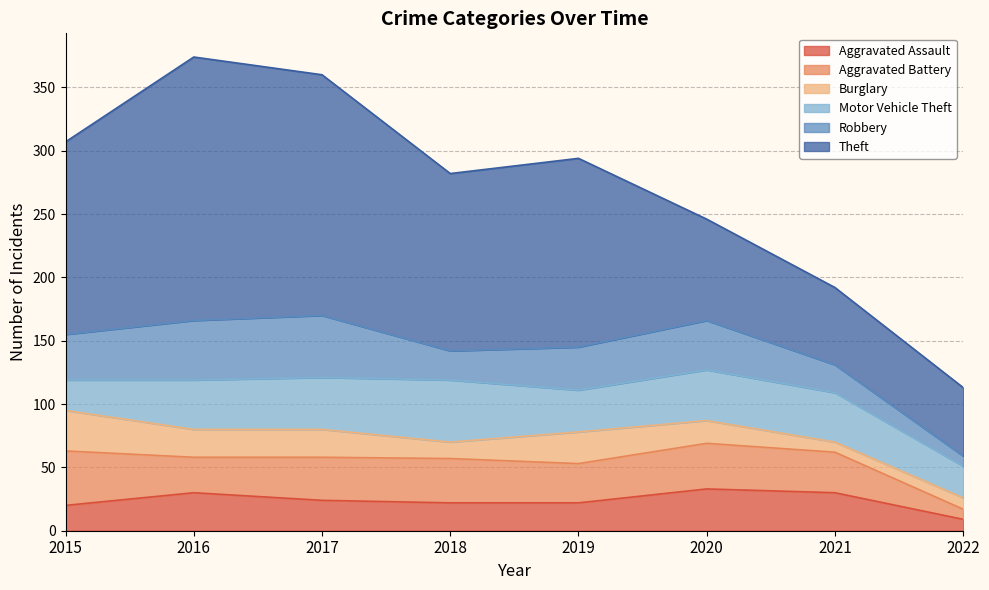

True or false: Robbery has more than 2 interior local peaks.

False